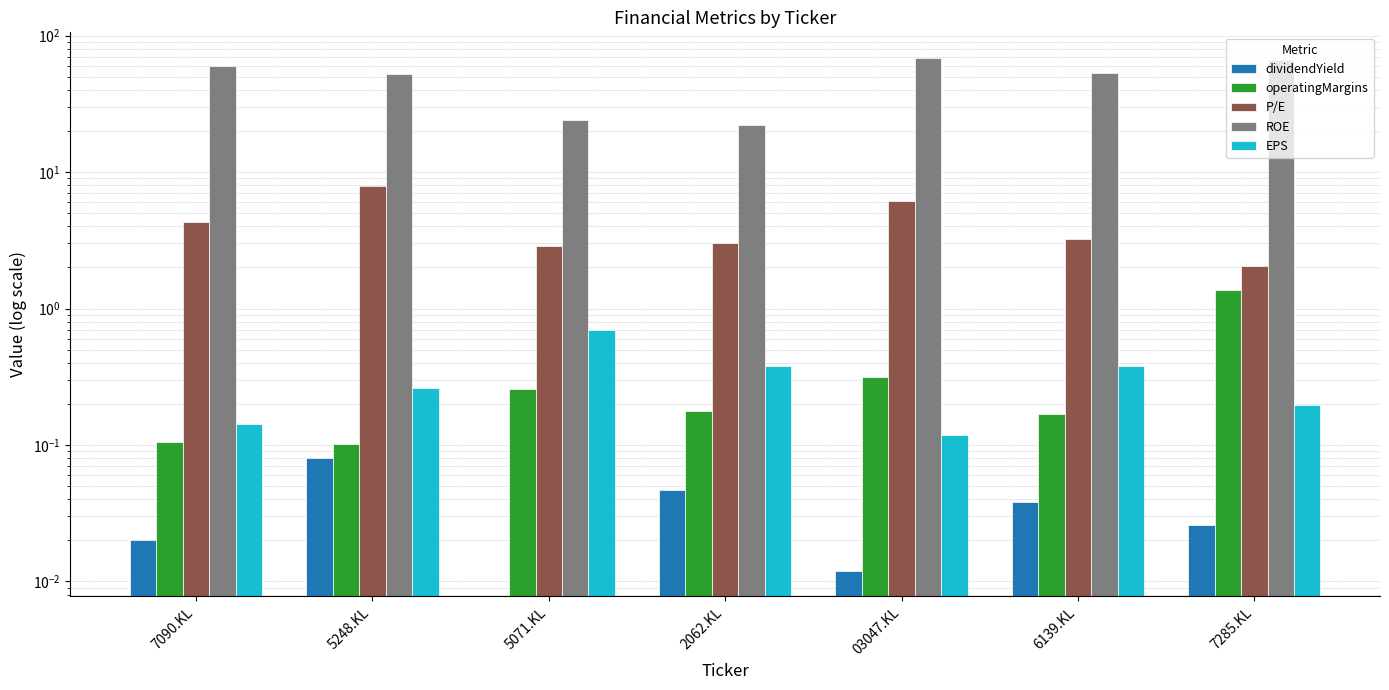

Reading left to right, list all the values displayed in this chart.

dividendYield: 0.0	0.1	0.0	0.0	0.0	0.0	0.0
operatingMargins: 0.1	0.1	0.3	0.2	0.3	0.2	1.4
P/E: 4.3	7.9	2.9	3.0	6.2	3.2	2.1
ROE: 59.6	52.1	24.3	22.2	68.6	53.6	66.3
EPS: 0.1	0.3	0.7	0.4	0.1	0.4	0.2